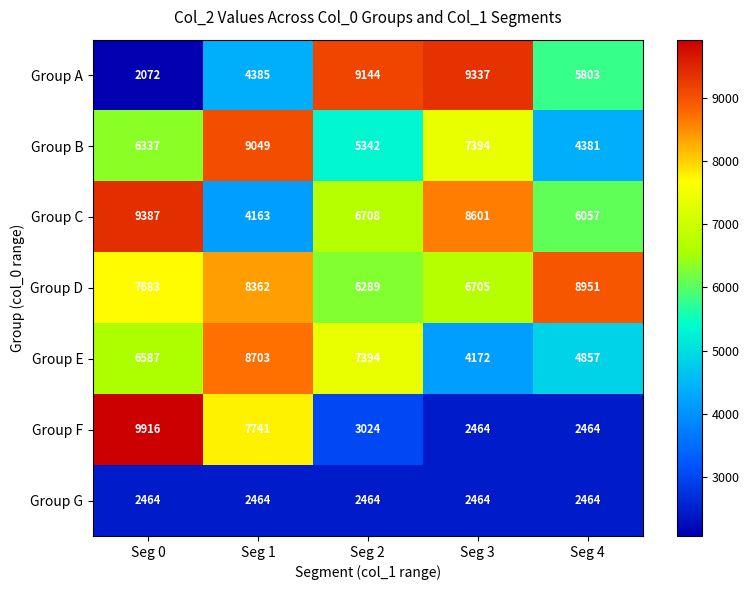

At which label is Group A closest to 5704?

Seg 4